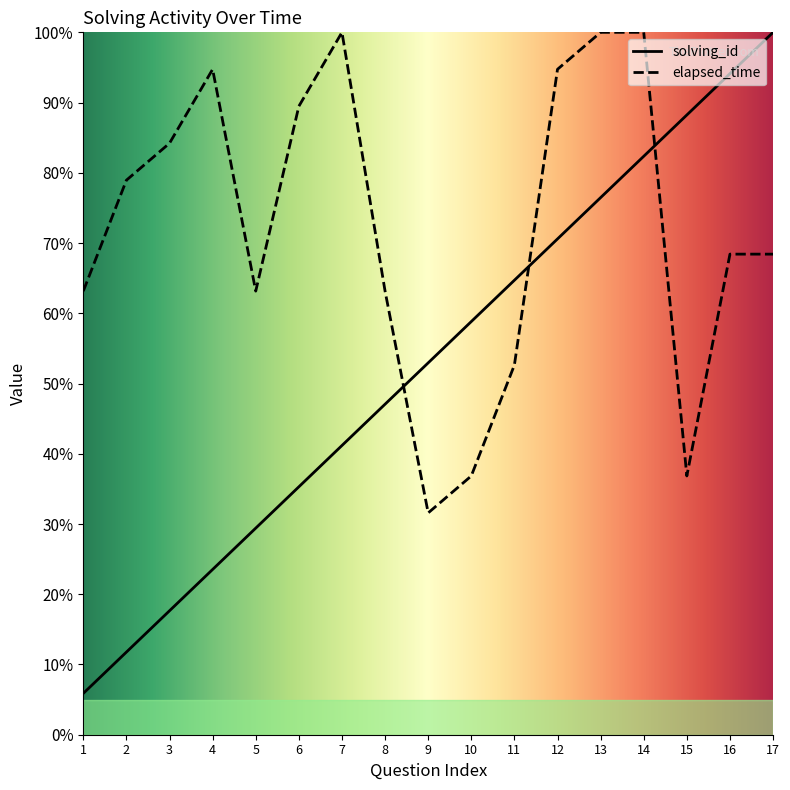

Where do elapsed_time and solving_id first cross each other?

8 and 9